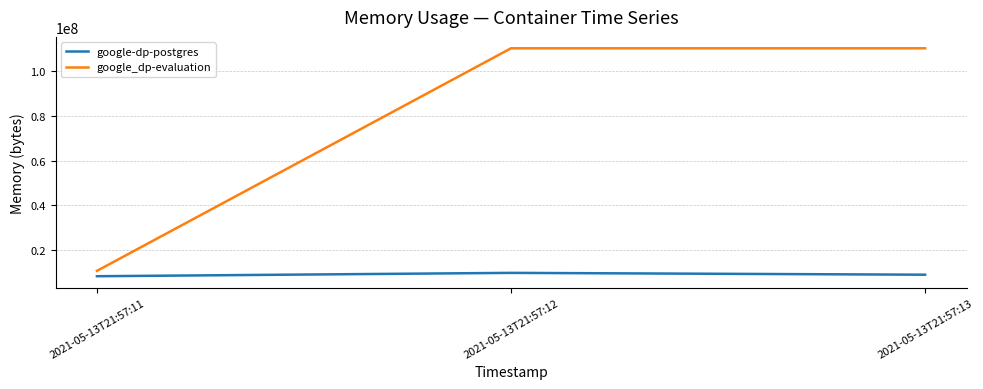

What is the sum of all google_dp-evaluation values?

231219200